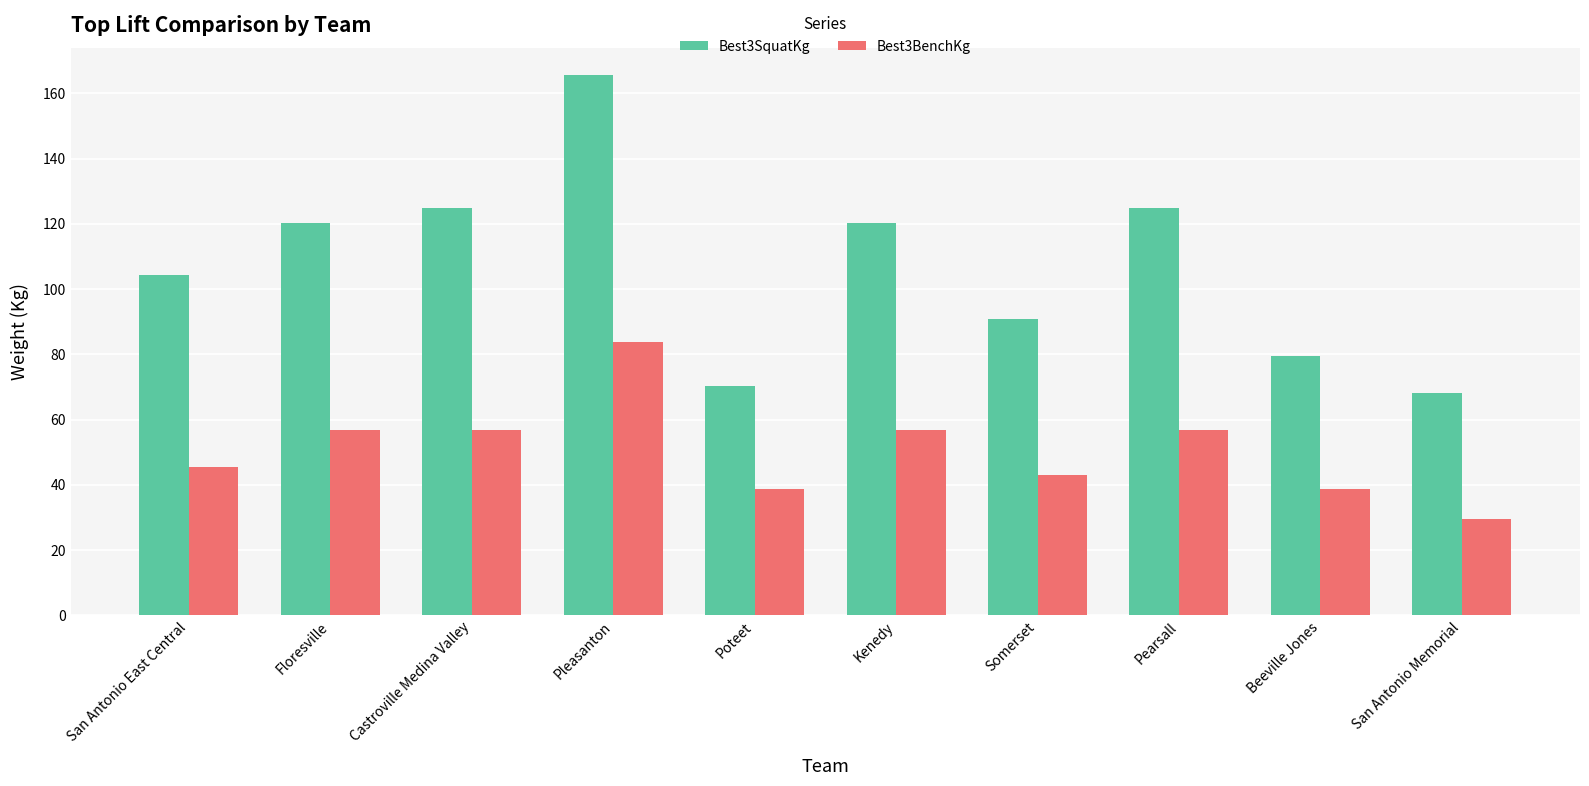

Reading right to left, list all the values displayed in this chart.

Best3SquatKg: 68.0	79.4	124.7	90.7	120.2	70.3	165.6	124.7	120.2	104.3
Best3BenchKg: 29.5	38.6	56.7	43.1	56.7	38.6	83.9	56.7	56.7	45.4